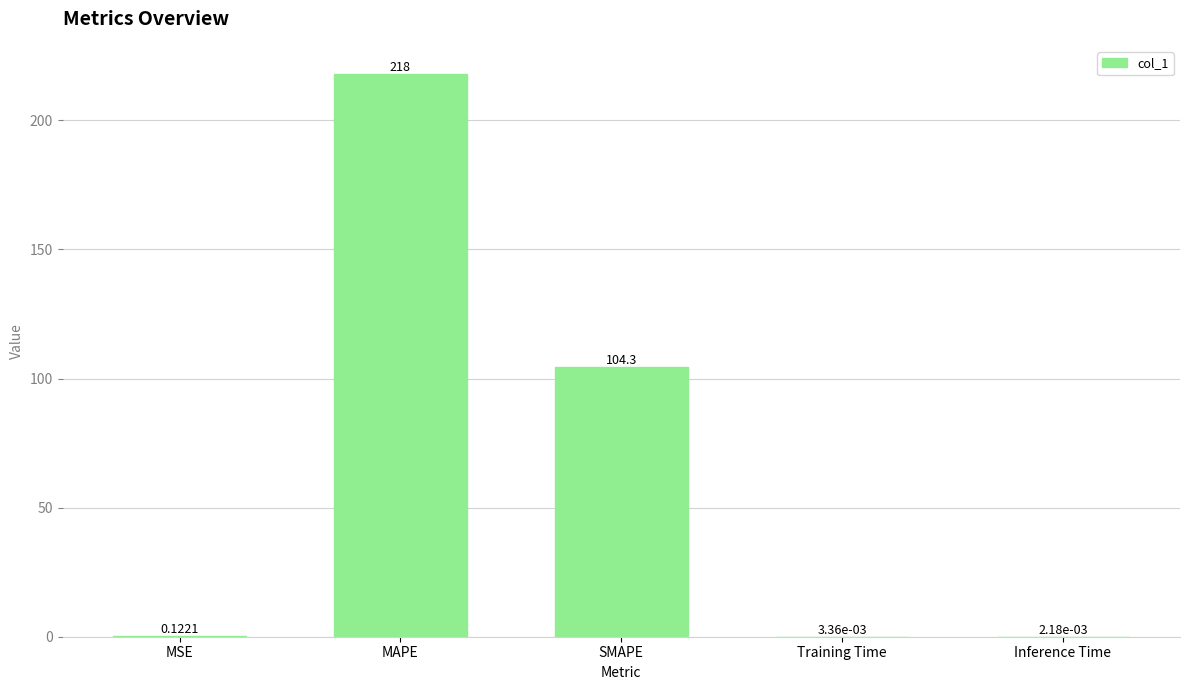

What is the sum of the values at Training Time and MAPE?

218.0